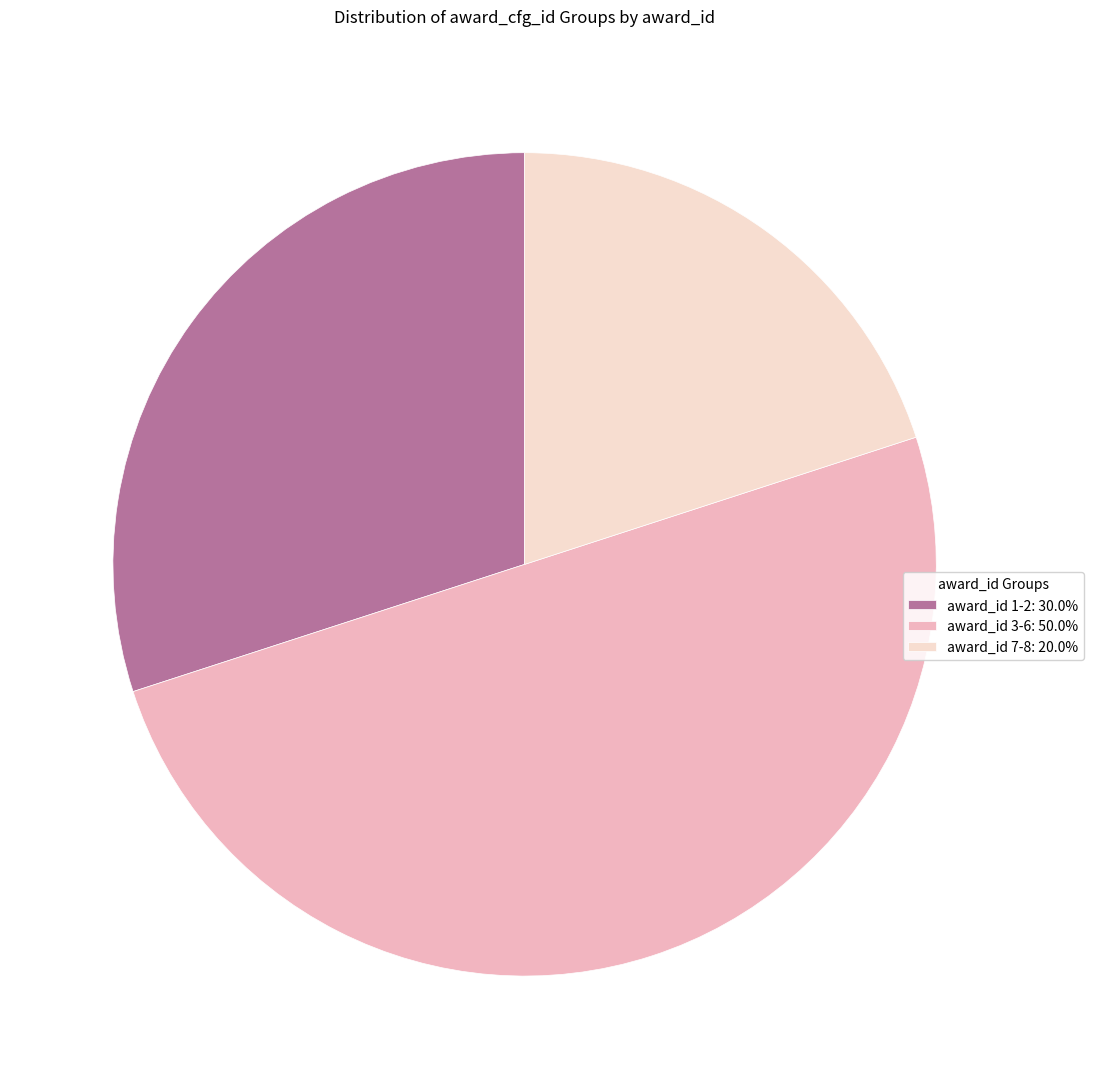

Does award_id 1-2: 30.0% represent more than half of the total?

No